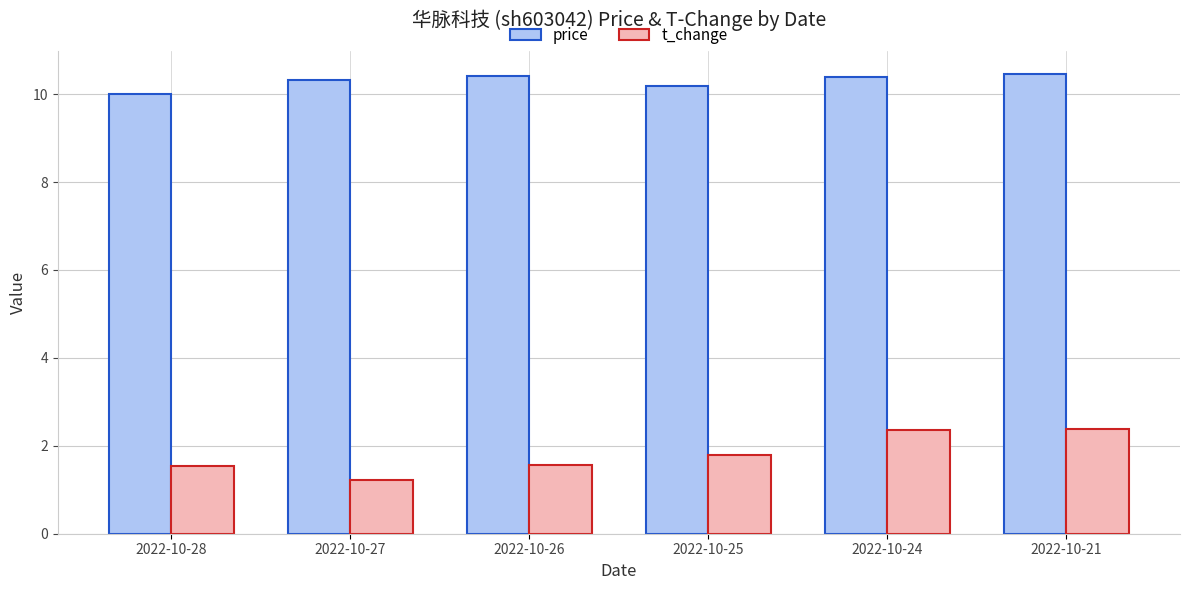

Rank the series at 2022-10-25 from lowest to highest value.

t_change, price